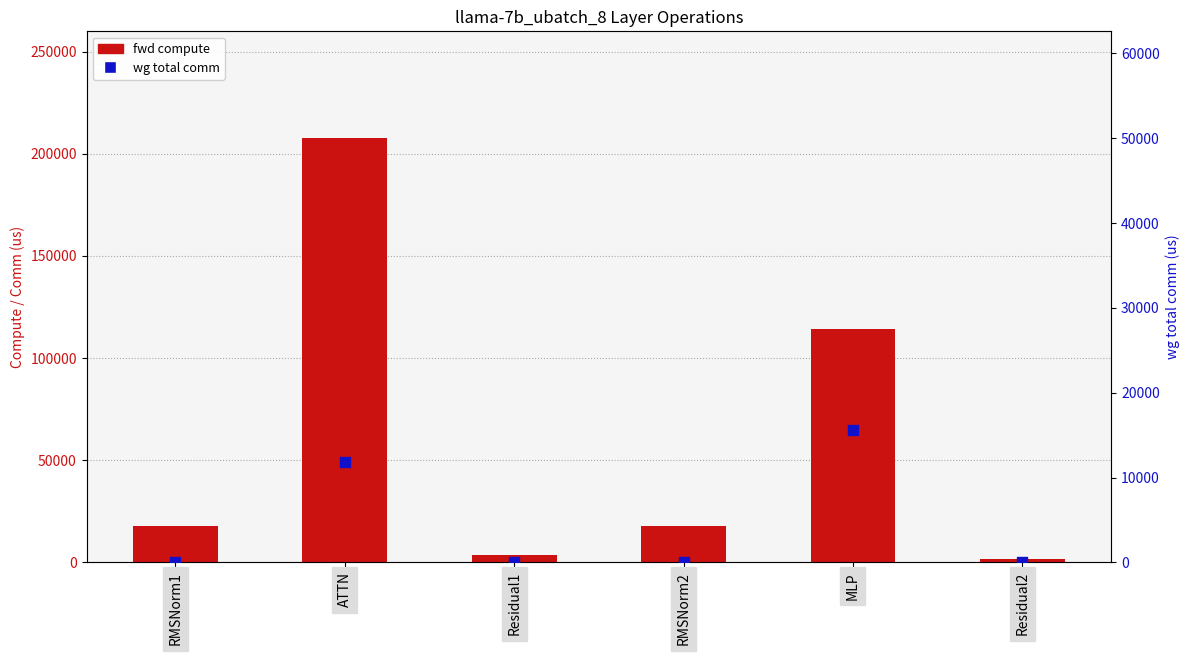

What is the total value across all series at RMSNorm1?

17902.4